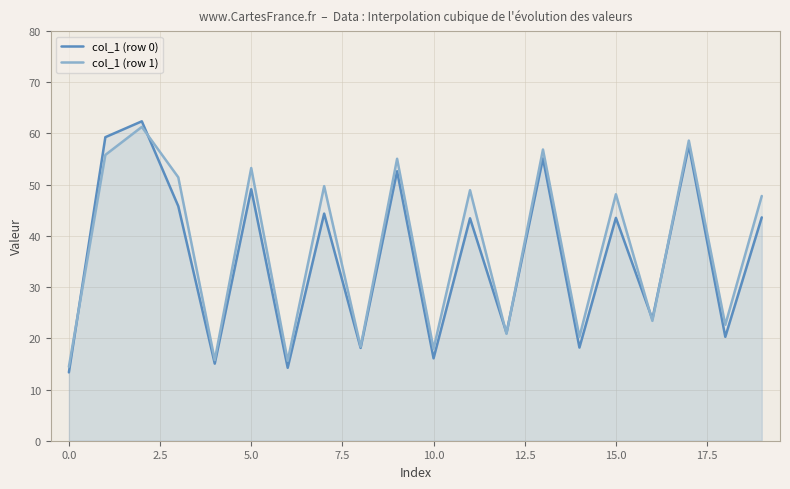

Where is col_1 (row 0) nearest to the value 37?

11